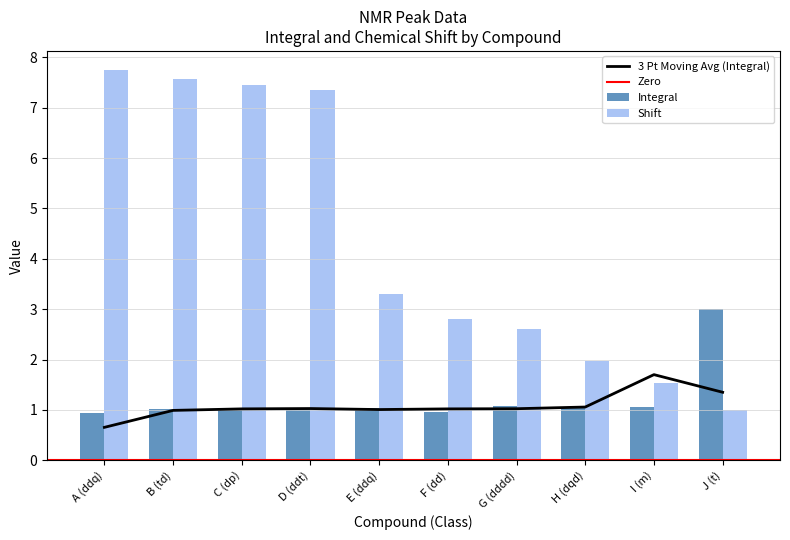

Reading right to left, what are all the values shown in this chart?

Integral: J (t)=3.0	I (m)=1.1	H (dqd)=1.1	G (dddd)=1.1	F (dd)=0.9	E (ddq)=1.0	D (ddt)=1.0	C (dp)=1.0	B (td)=1.0	A (ddq)=0.9
Shift: J (t)=1.0	I (m)=1.5	H (dqd)=2.0	G (dddd)=2.6	F (dd)=2.8	E (ddq)=3.3	D (ddt)=7.3	C (dp)=7.5	B (td)=7.6	A (ddq)=7.7